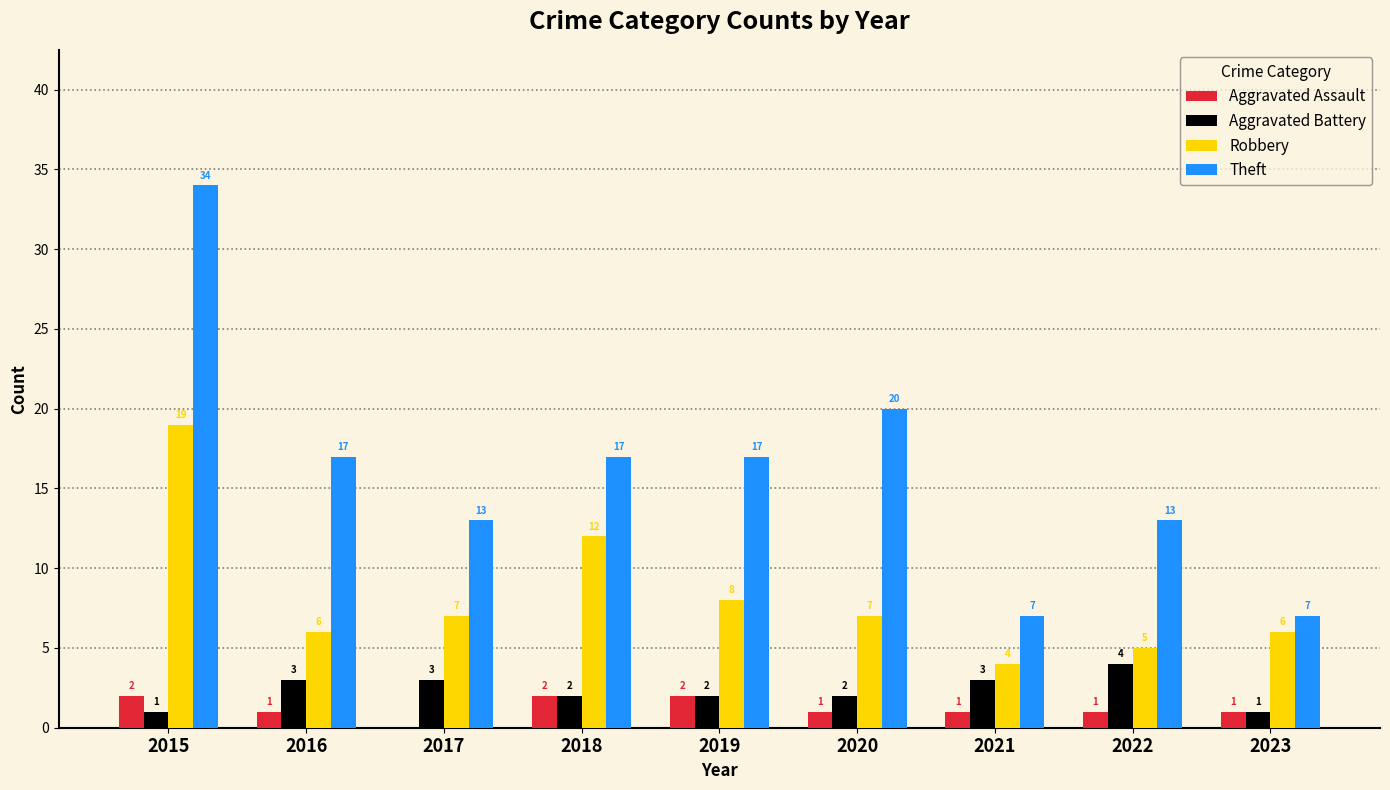

Is it true that Aggravated Assault equals 2 at 2019?

True